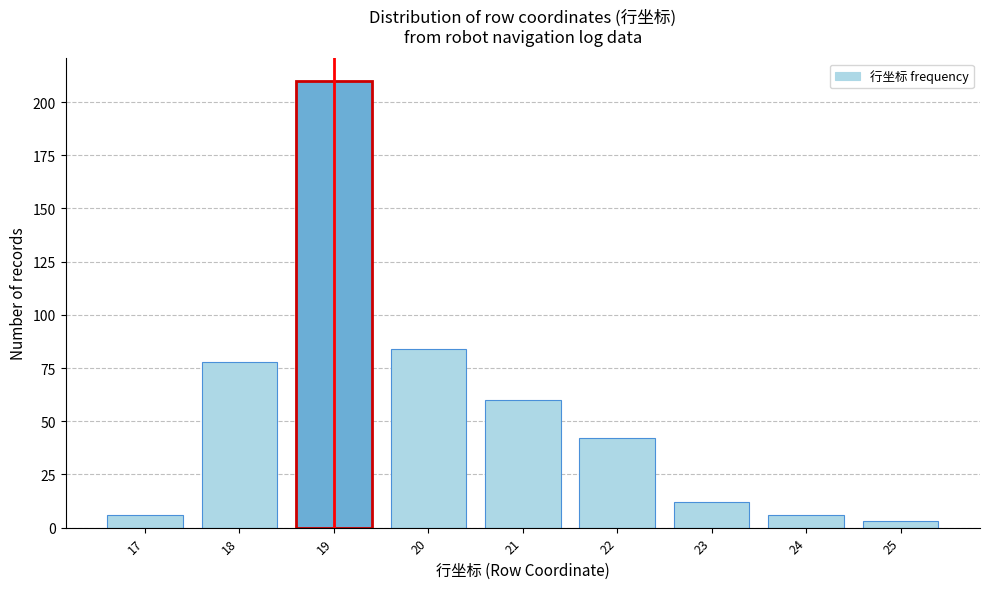

Reading left to right, list all the values displayed in this chart.

6	78	210	84	60	42	12	6	3